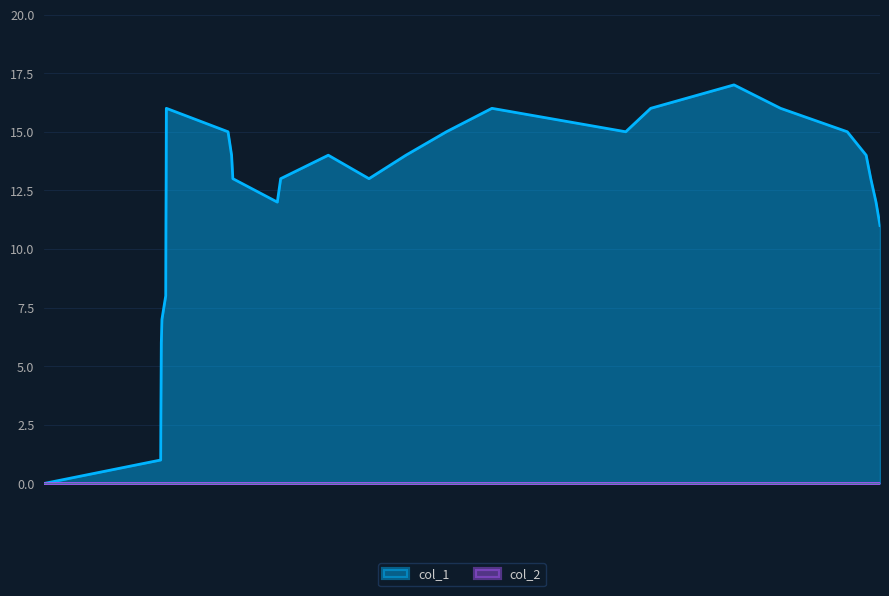

How many points are lower than both their immediate neighbors (excluding endpoints)?

3